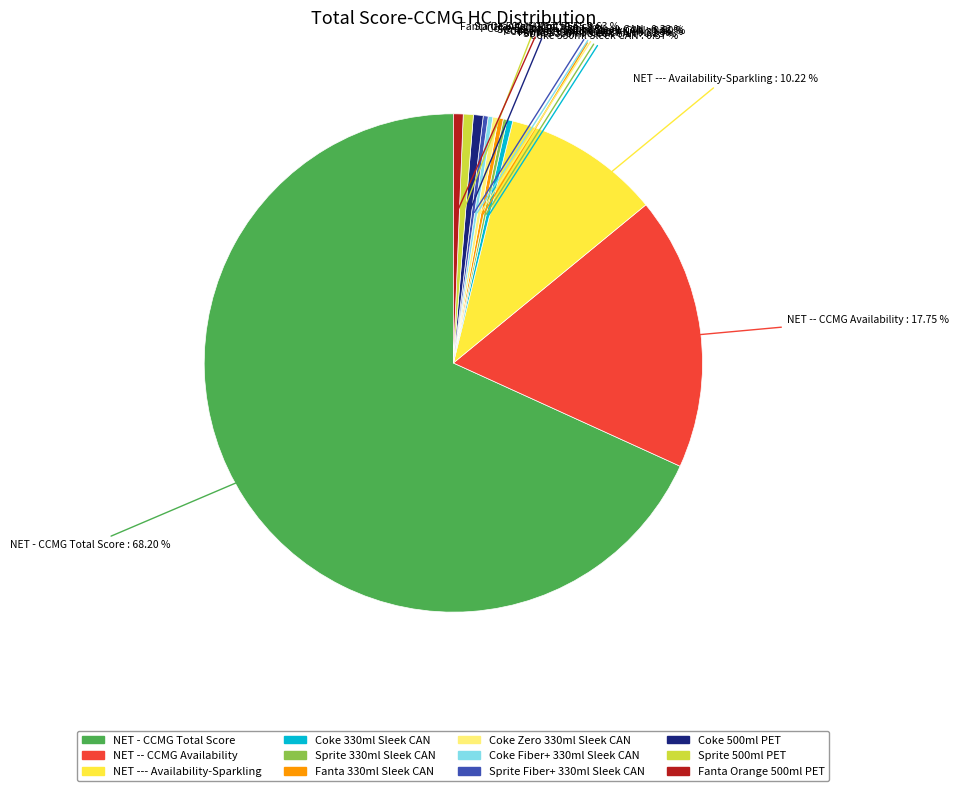

Between NET -- CCMG Availability and Fanta Orange 500ml PET, which is larger?

NET -- CCMG Availability